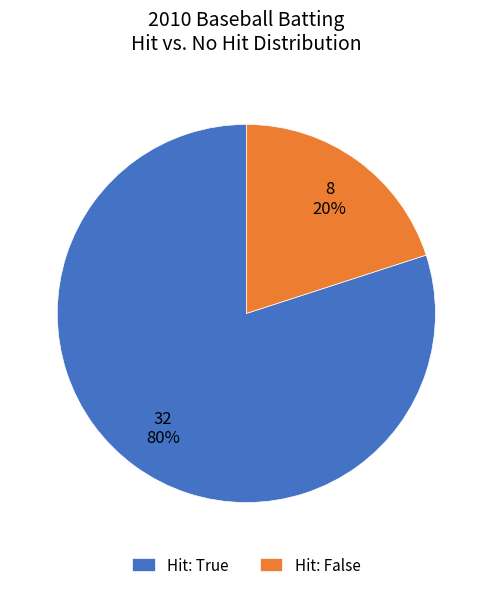

To the nearest percent, what is the difference between the largest and smallest slice percentages?

60%